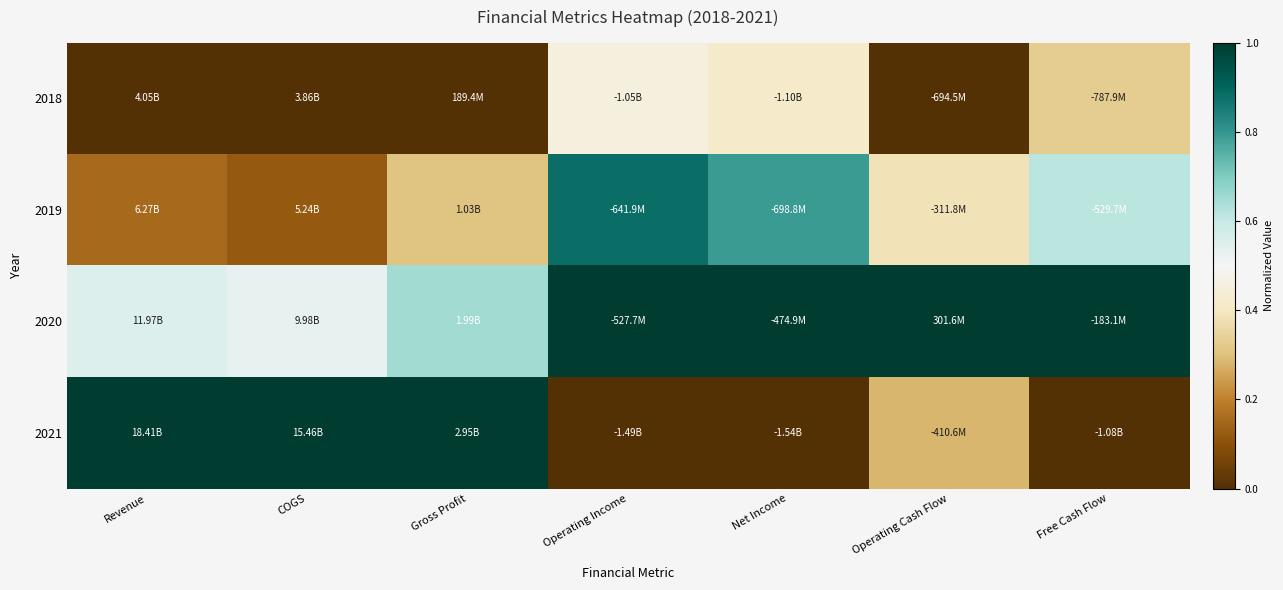

How many categories are shown in the chart?

7